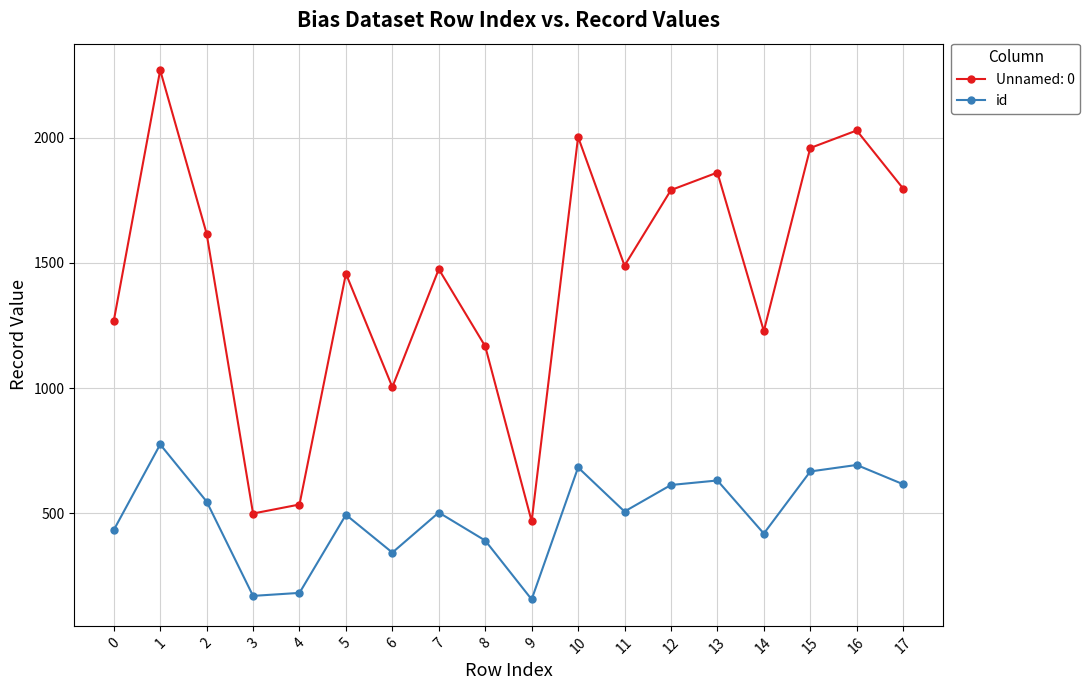

Which series has the widest spread of values?

Unnamed: 0